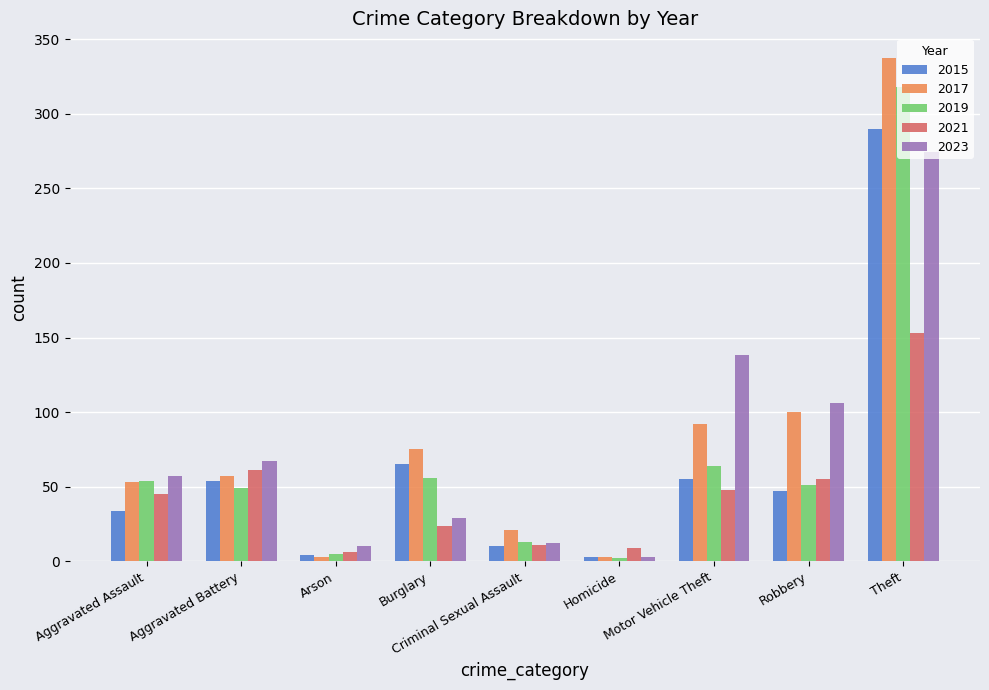

The value of 2021 at Motor Vehicle Theft is 48. True or false?

True